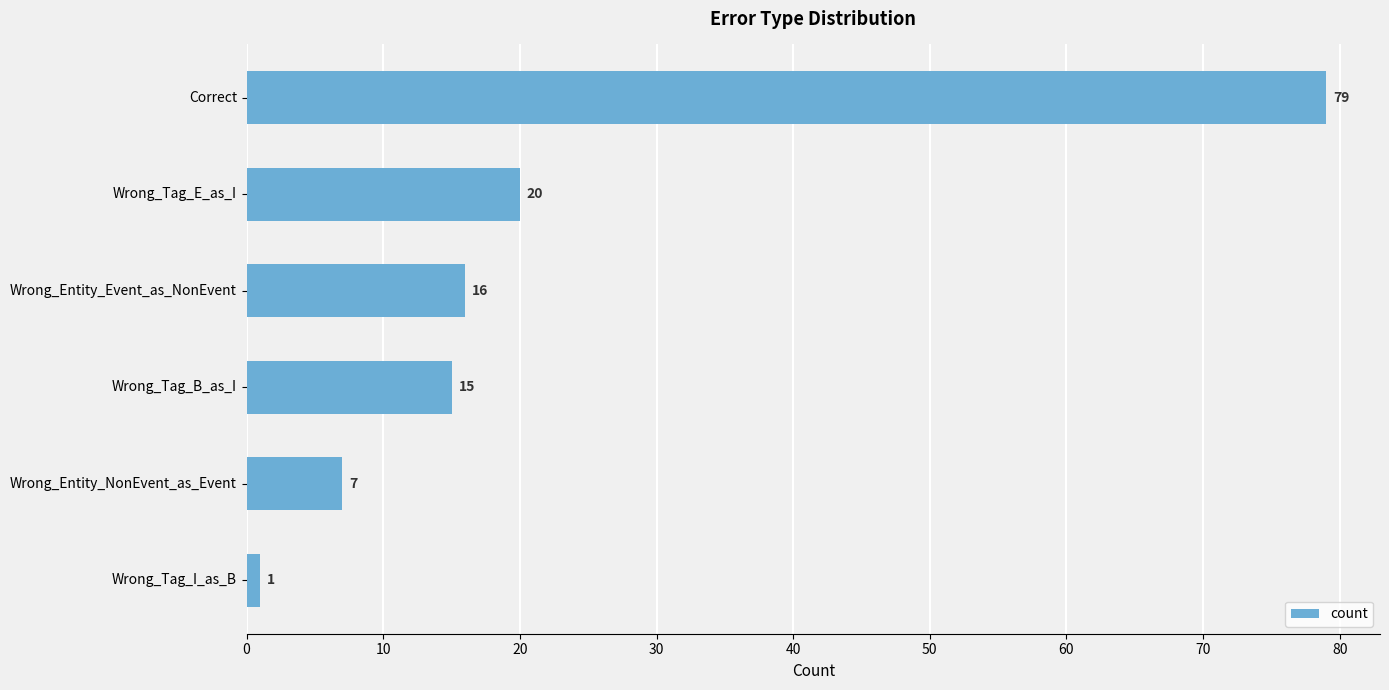

Which has a higher value, Wrong_Tag_I_as_B or Wrong_Tag_E_as_I?

Wrong_Tag_E_as_I